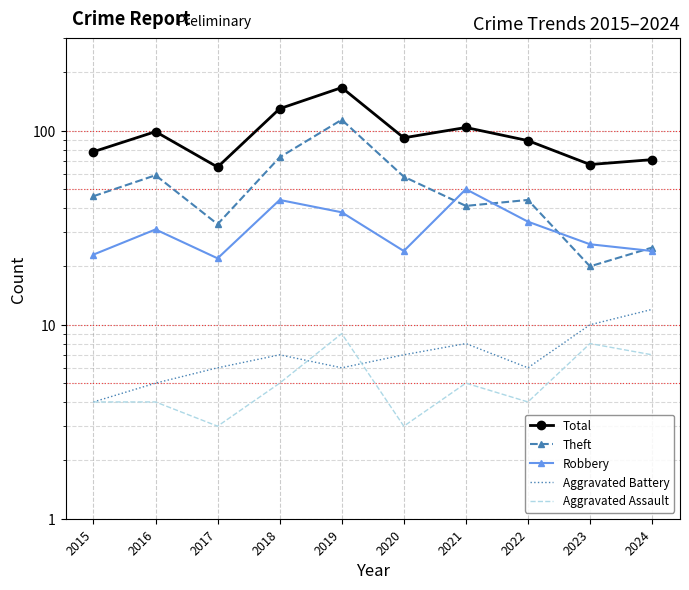

Which series has the largest range (max minus min)?

Total